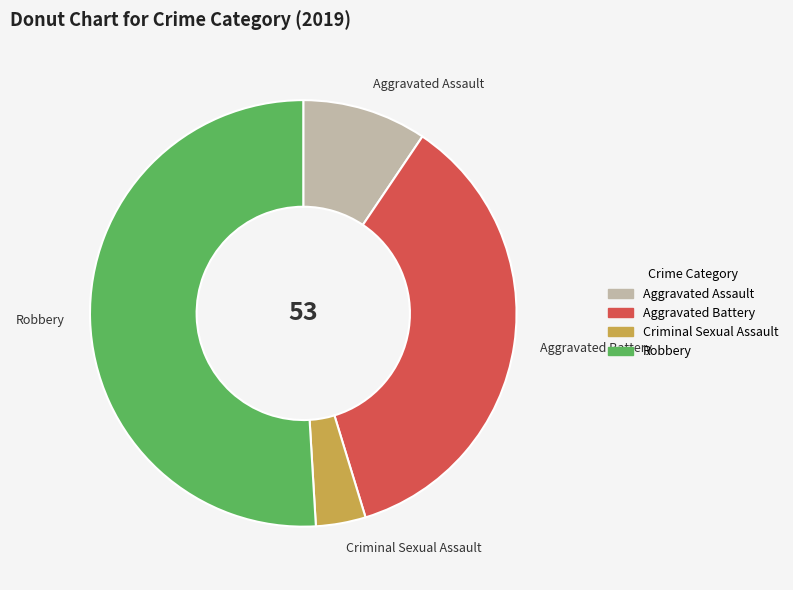

Which category has the biggest portion of the pie?

Robbery